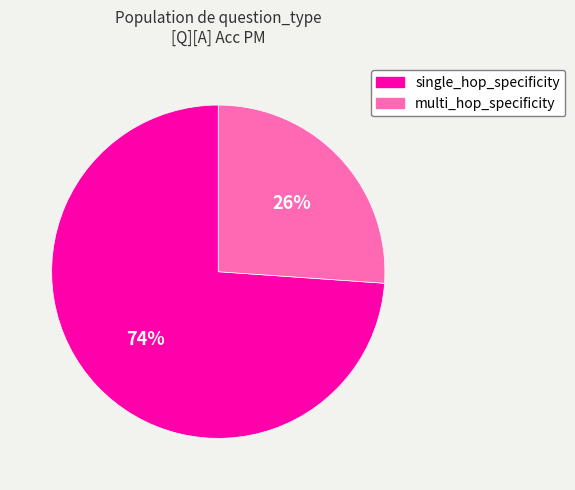

To the nearest percent, what is the difference between the largest and smallest slice percentages?

48%